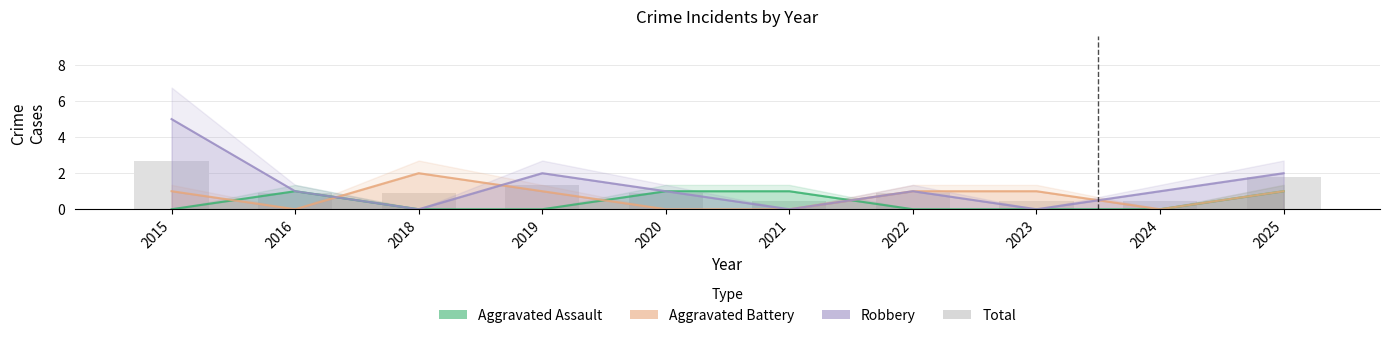

What value does the data have at 2015?

2.7